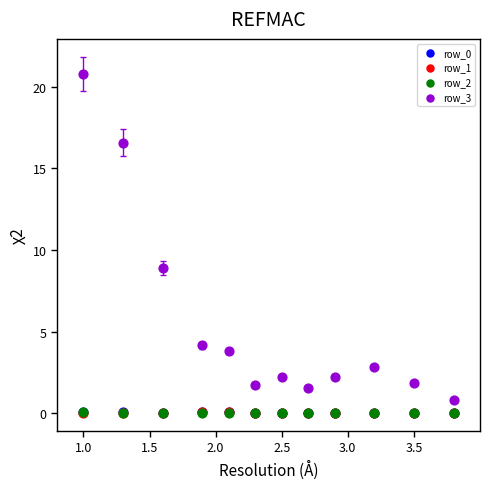

Which series has the widest spread of Y values?

row_3